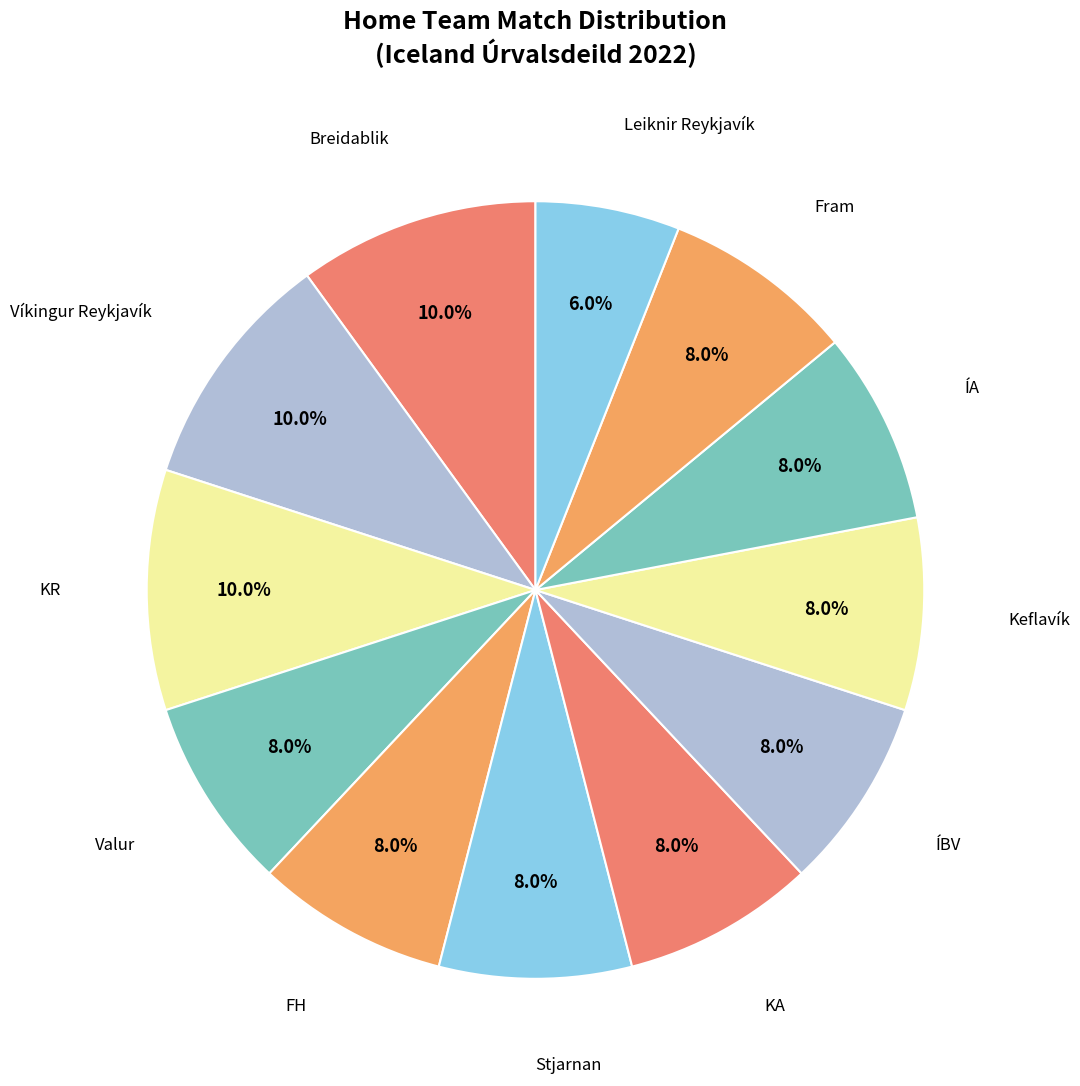

What percentage is the KA slice, to the nearest percent?

8%